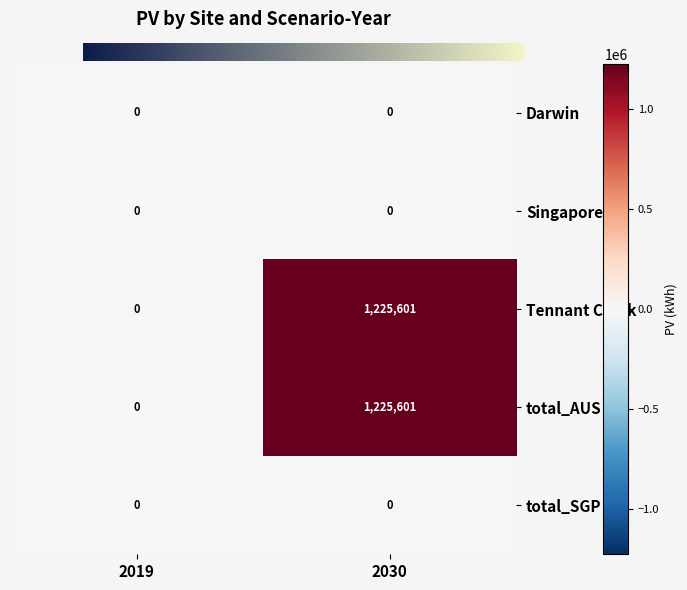

What is the difference between the Tennant Creek values at 2019 and 2030?

1225601